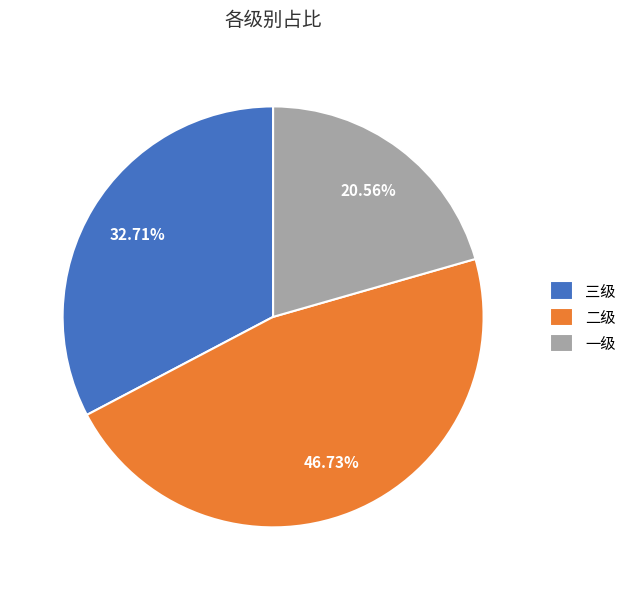

Does any single category account for the majority?

No